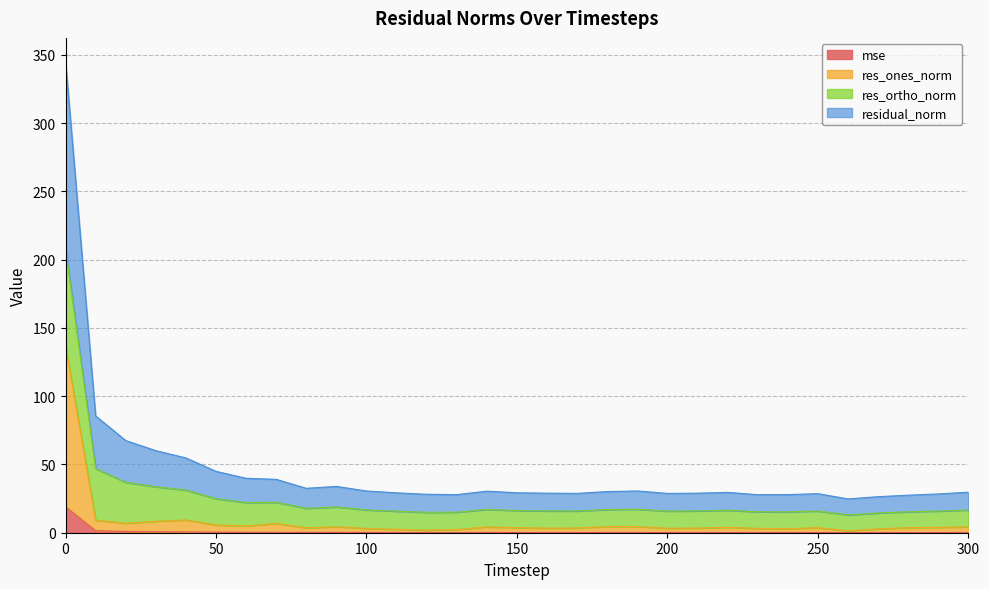

What value does the res_ones_norm series have at 160?

3.3